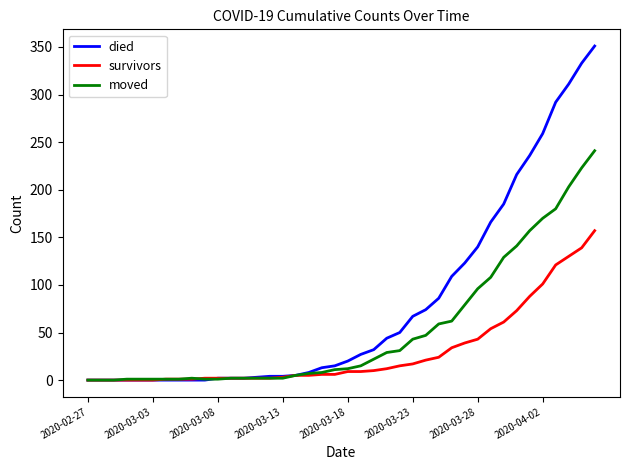

What is the maximum value shown in the chart?

351